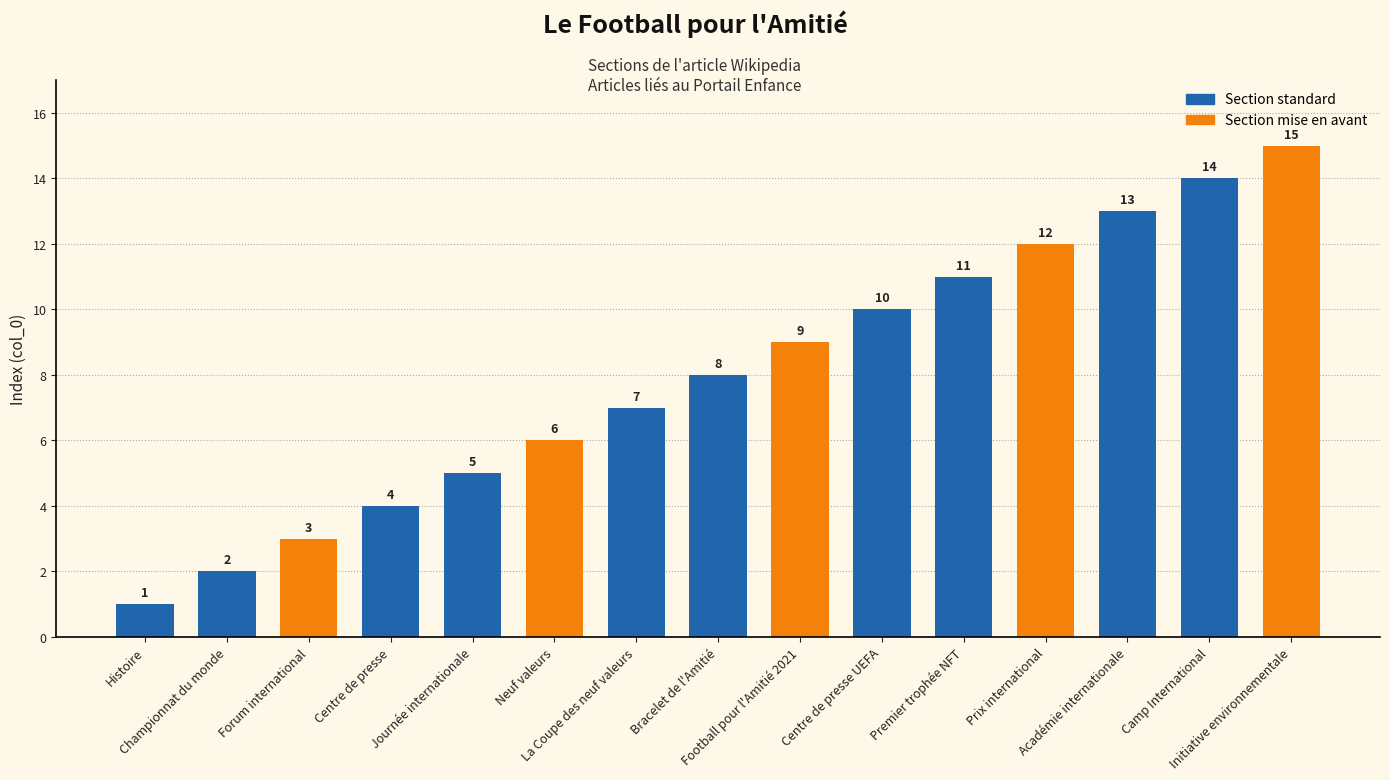

What is the minimum value shown in the chart?

1